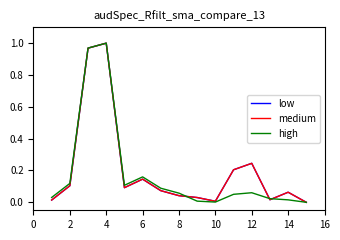

Does the chart display data point markers on the line(s)?

No